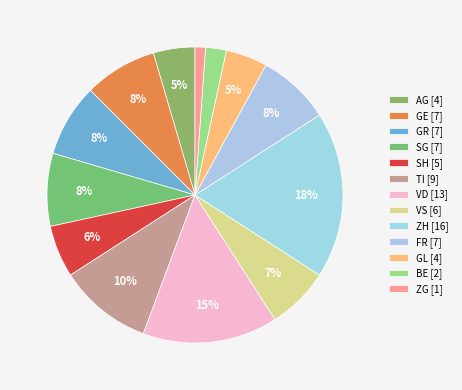

Count the number of slices in the pie.

13